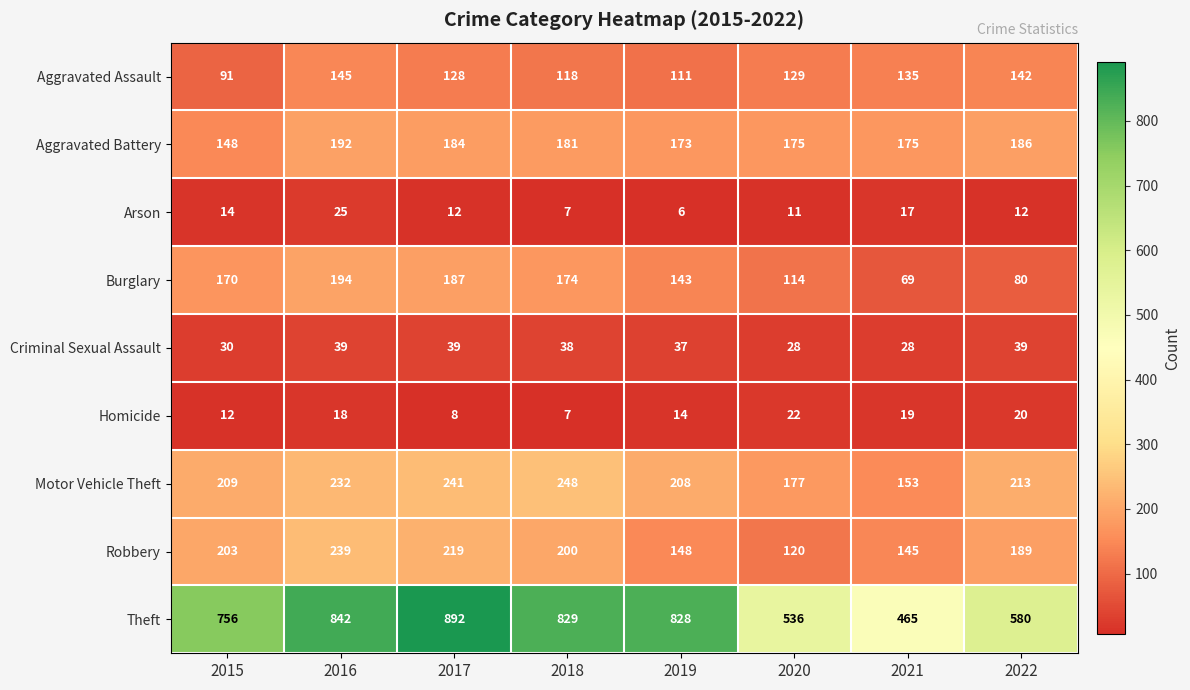

At which category does the chart reach its peak across all series?

2017